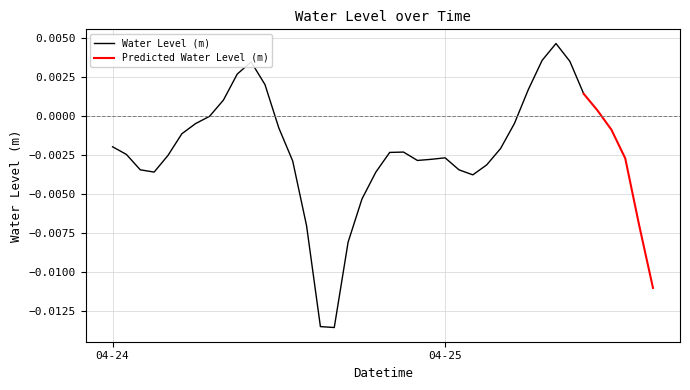

How many points are higher than both their immediate neighbors (excluding endpoints)?

4